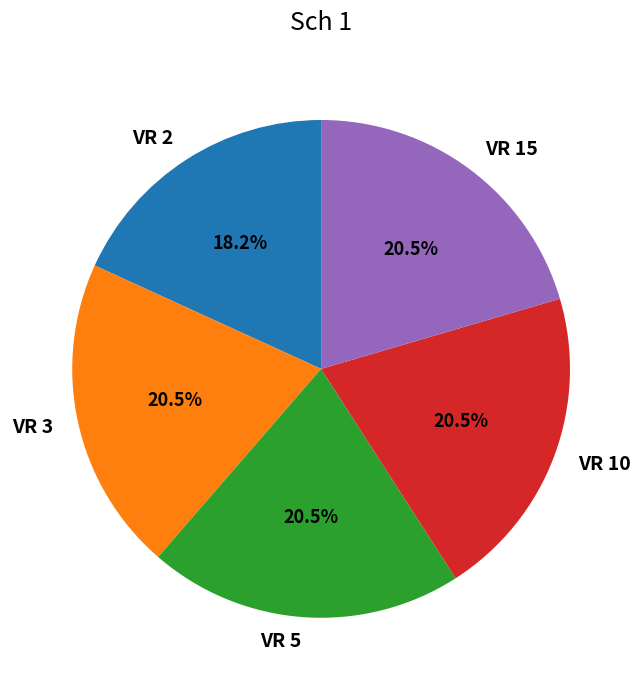

Do VR 3 and VR 5 together represent more than half of the pie?

No